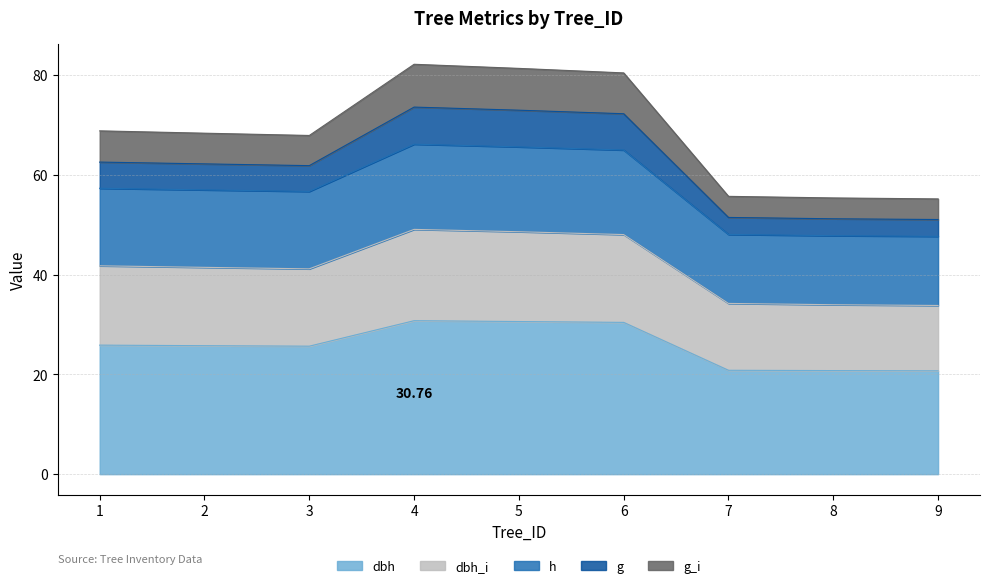

How many lines are shown in the chart?

5